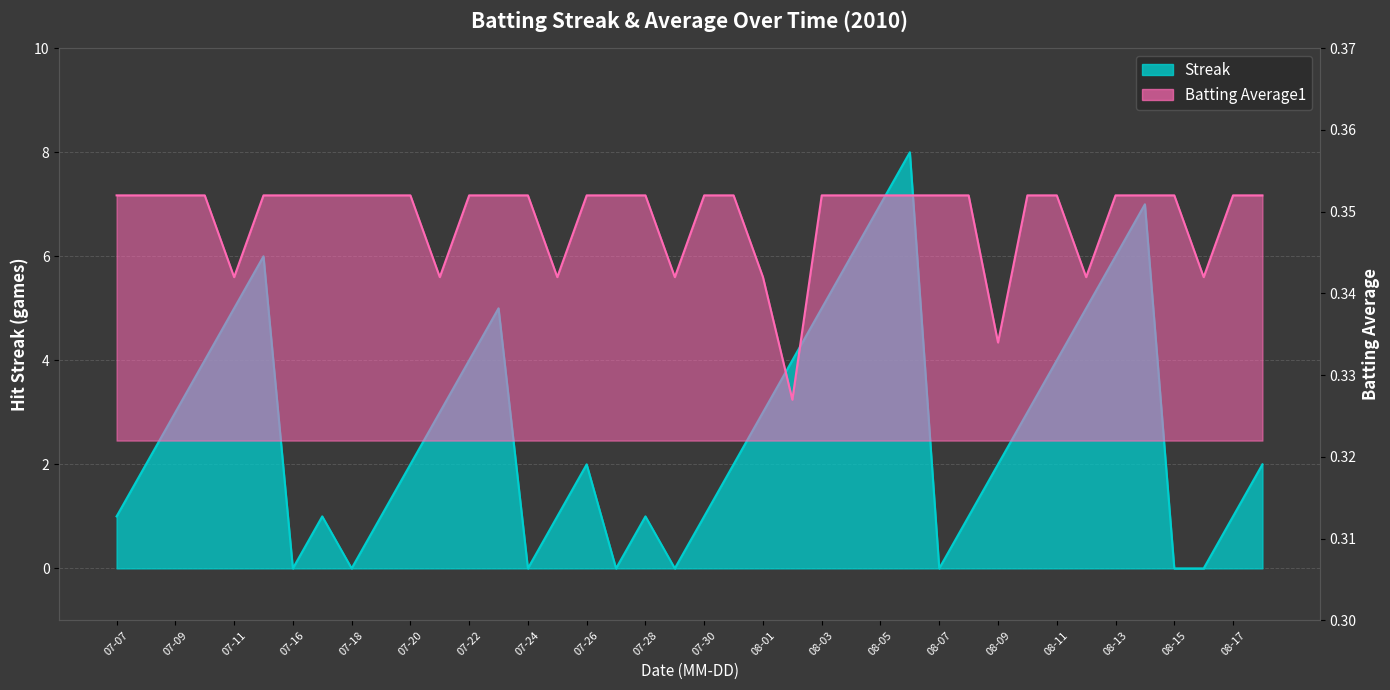

True or false: Streak has more than 1 points higher than both neighbors.

True